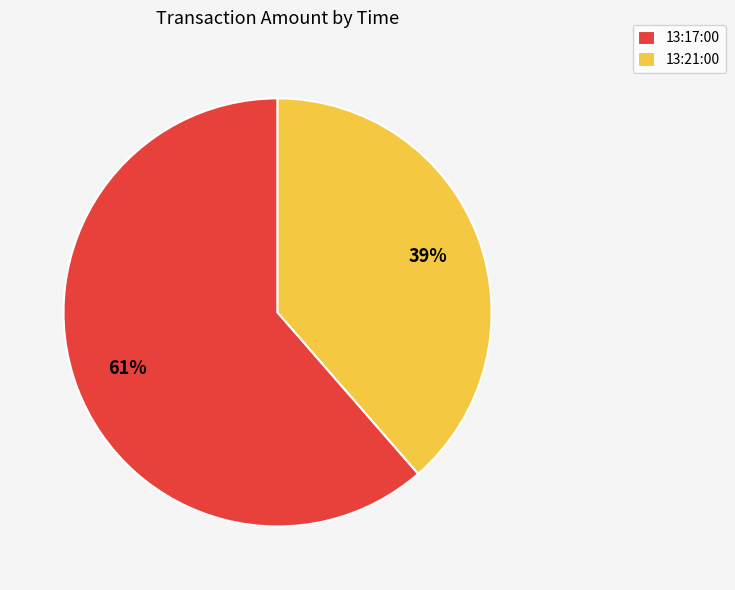

Which slice is the largest?

13:17:00